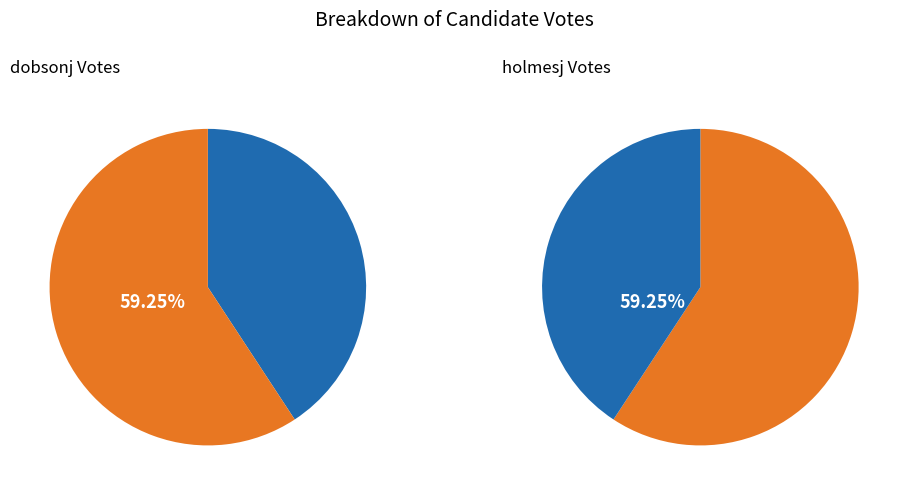

What percentage is the dobsonj slice, to the nearest percent?

41%